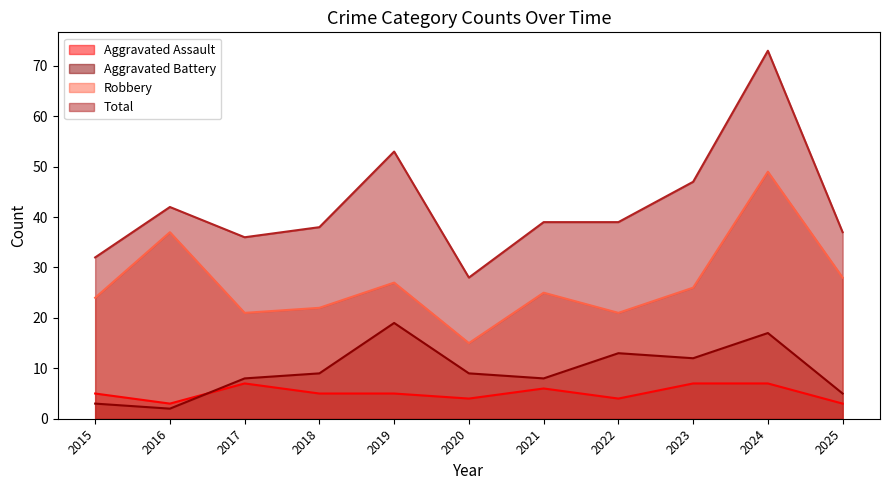

What is the approximate value of Robbery at 2024?

49